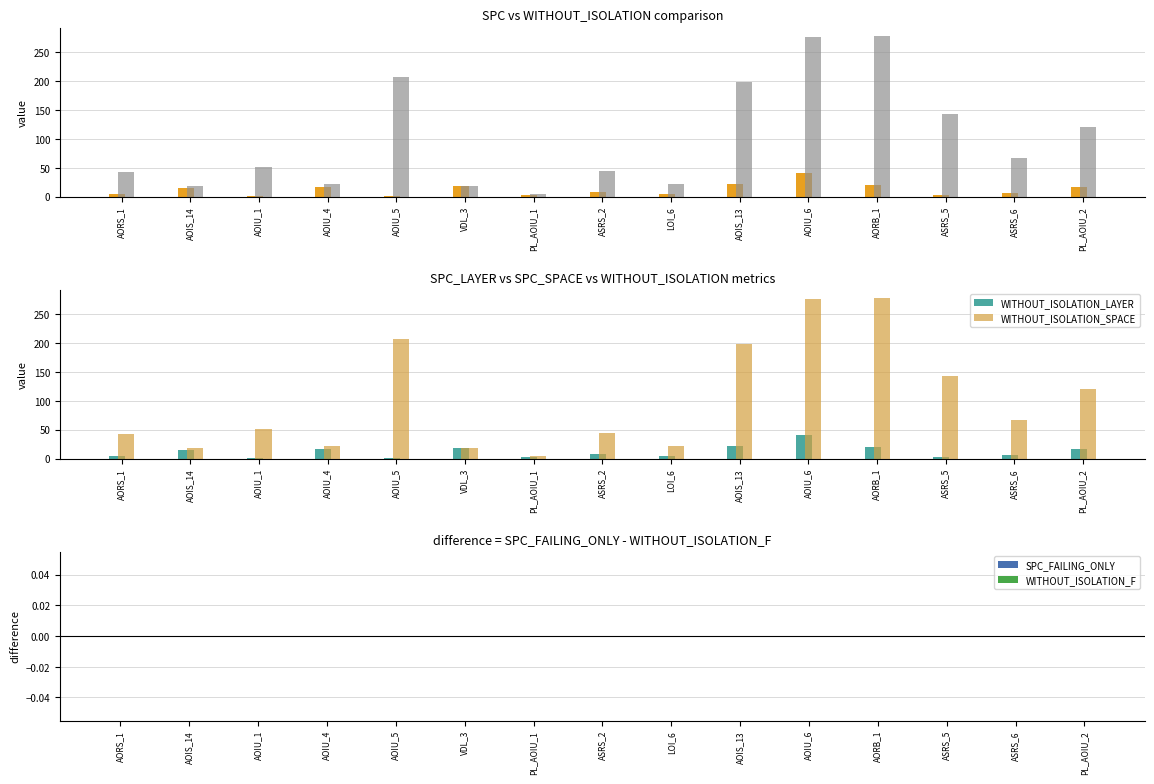

Where does the WITHOUT_ISOLATION_SPACE series first go above 52?

AOIU_5